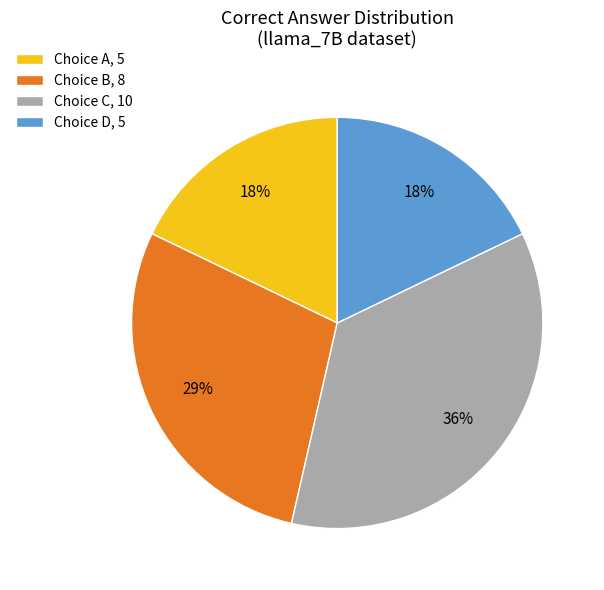

The Choice B, 8 slice represents 19% of the pie. True or false?

False